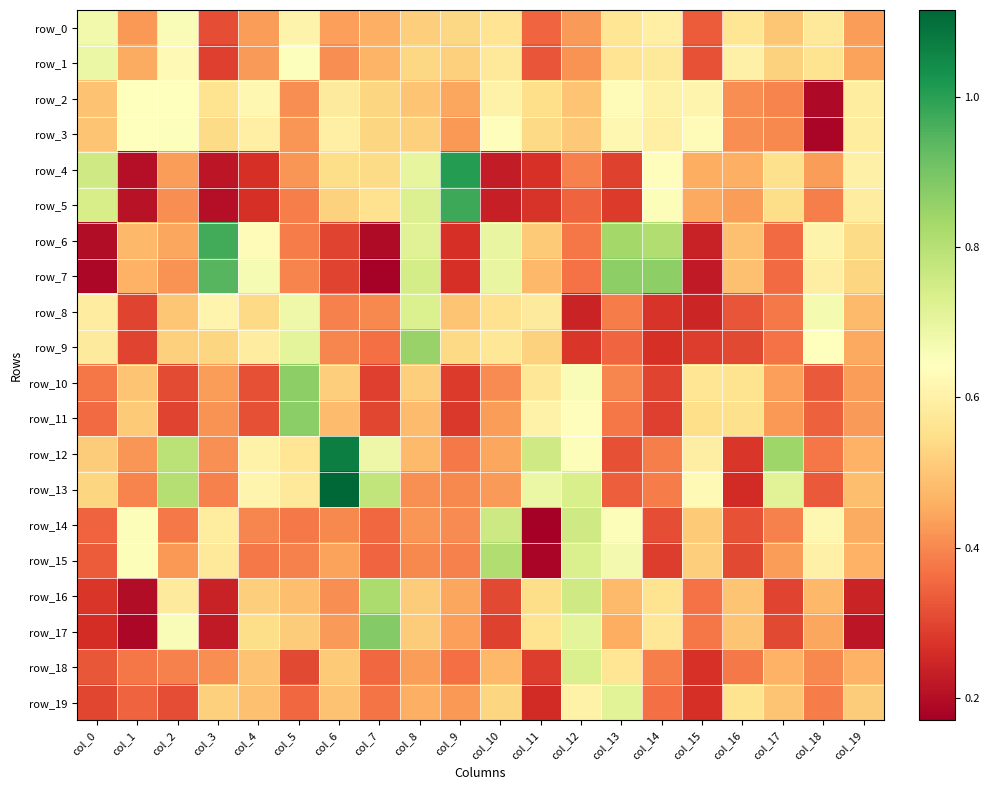

What is the total value across all series at col_8?

11.2